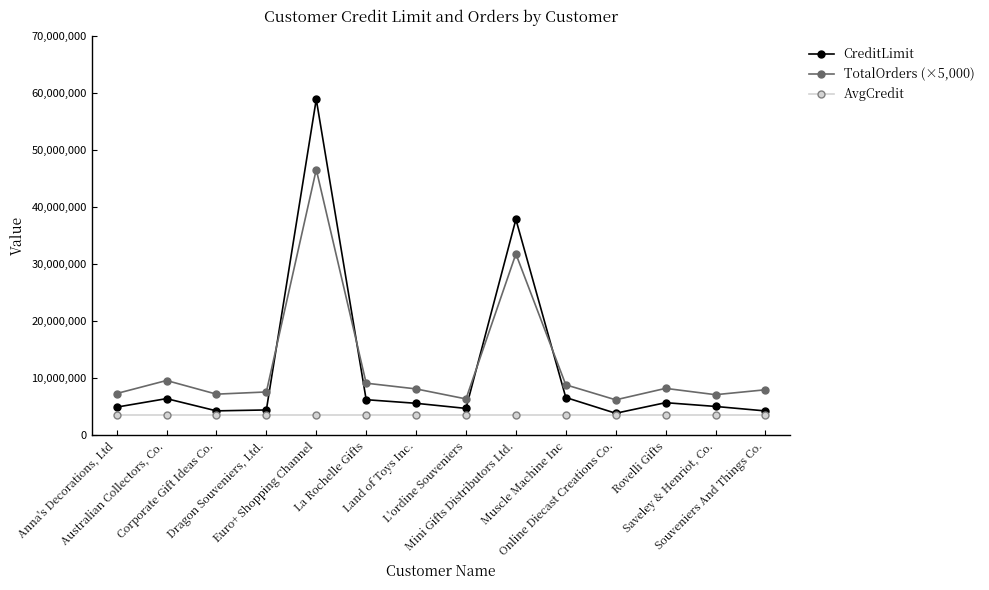

What position from the left is Australian Collectors, Co.?

2